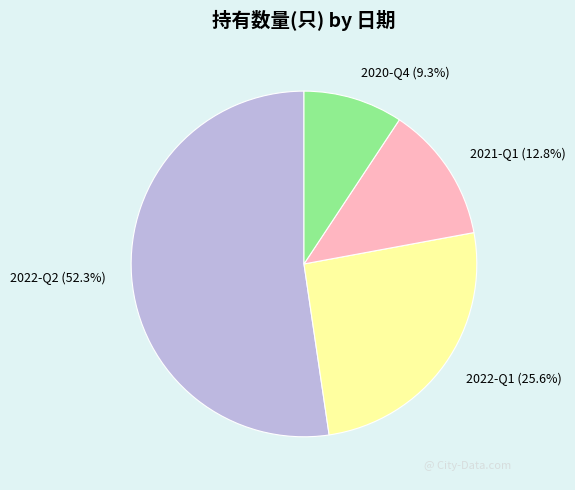

Which slice represents more than half of the pie?

2022-Q2